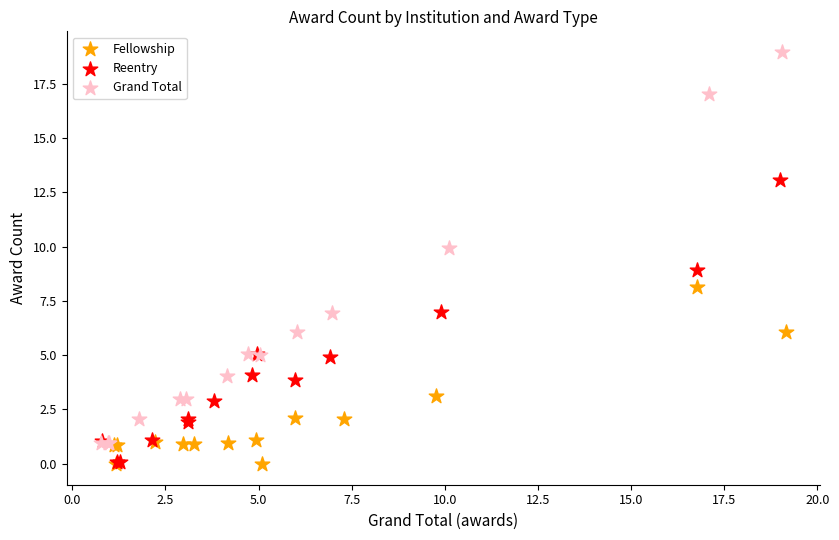

What are all the series names shown in the legend?

Fellowship, Reentry, Grand Total